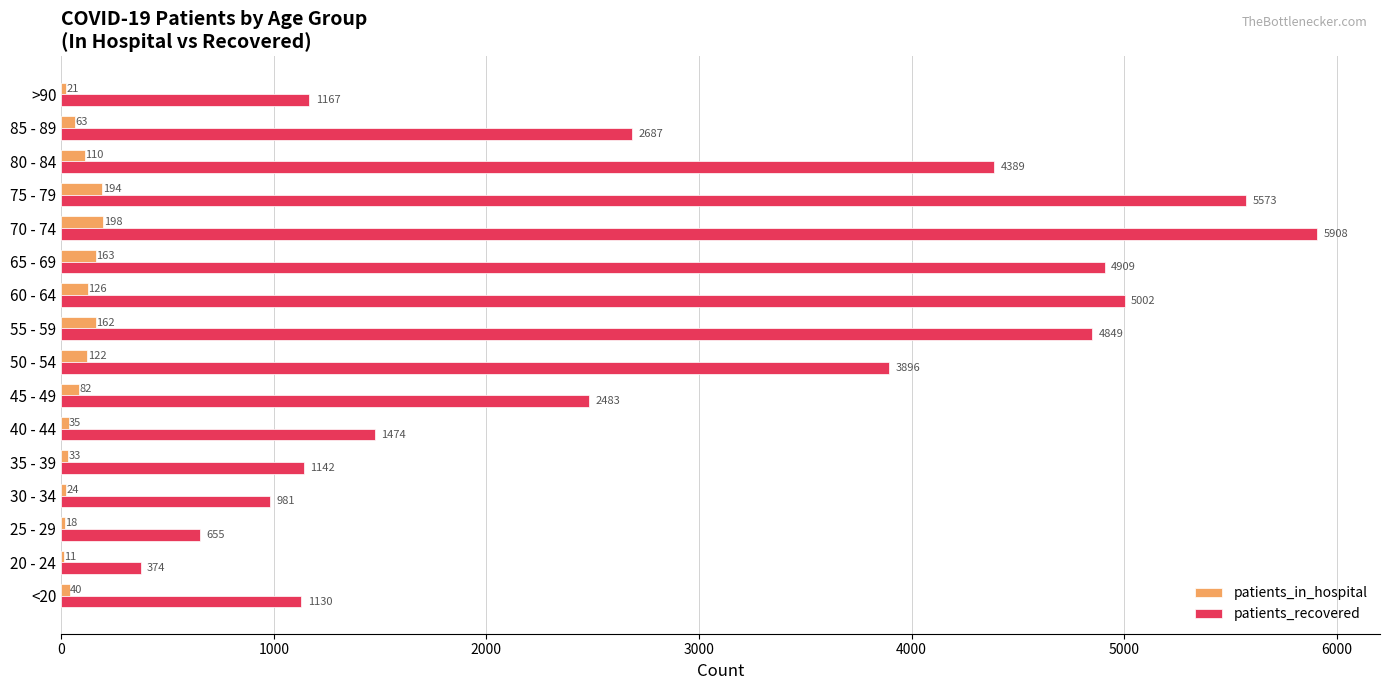

What value does the patients_recovered series have at 55 - 59?

4849